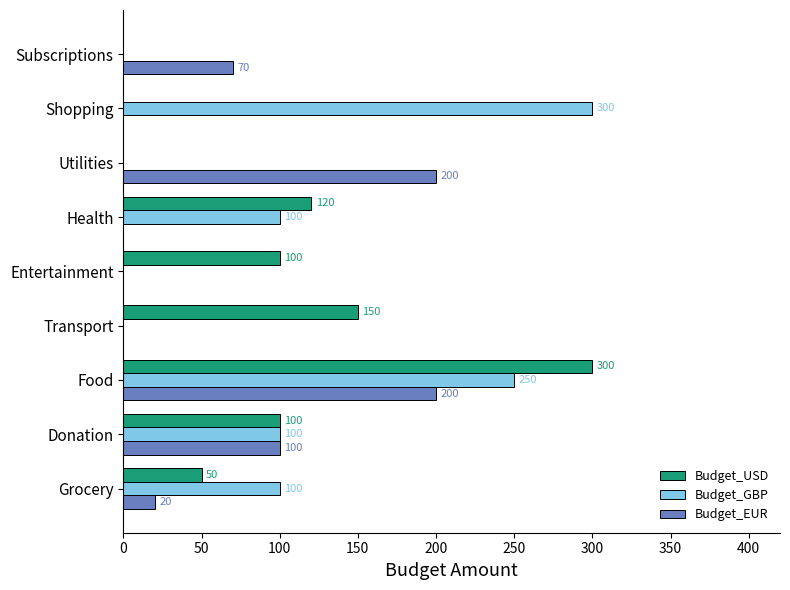

What is the highest value of the Budget_EUR series?

200